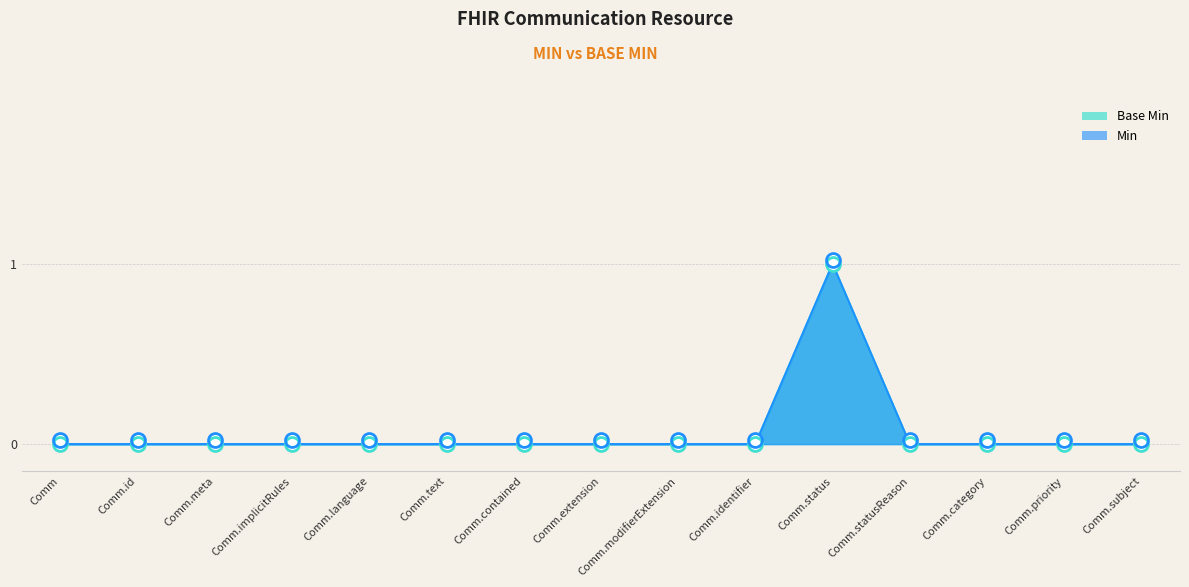

How many Min values are between 0 and 1?

15